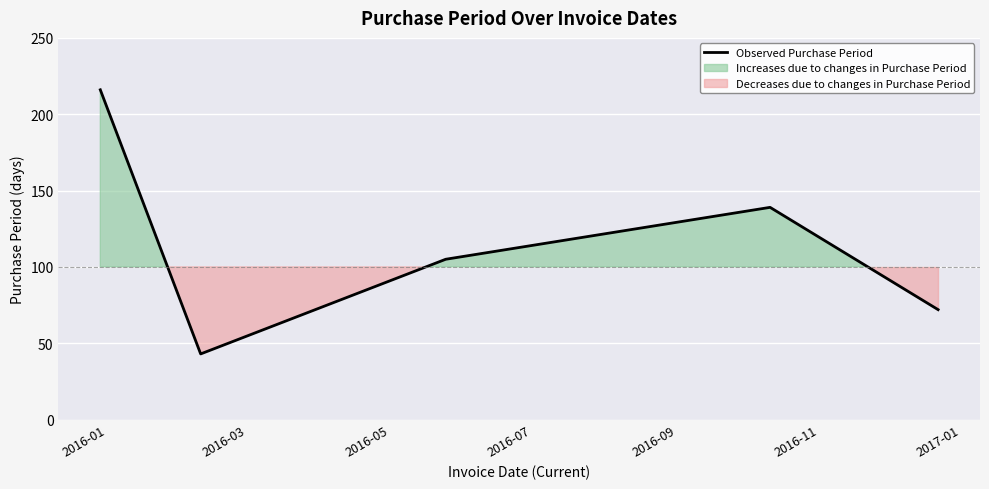

At which category does the data reach its first local valley?

2016-03